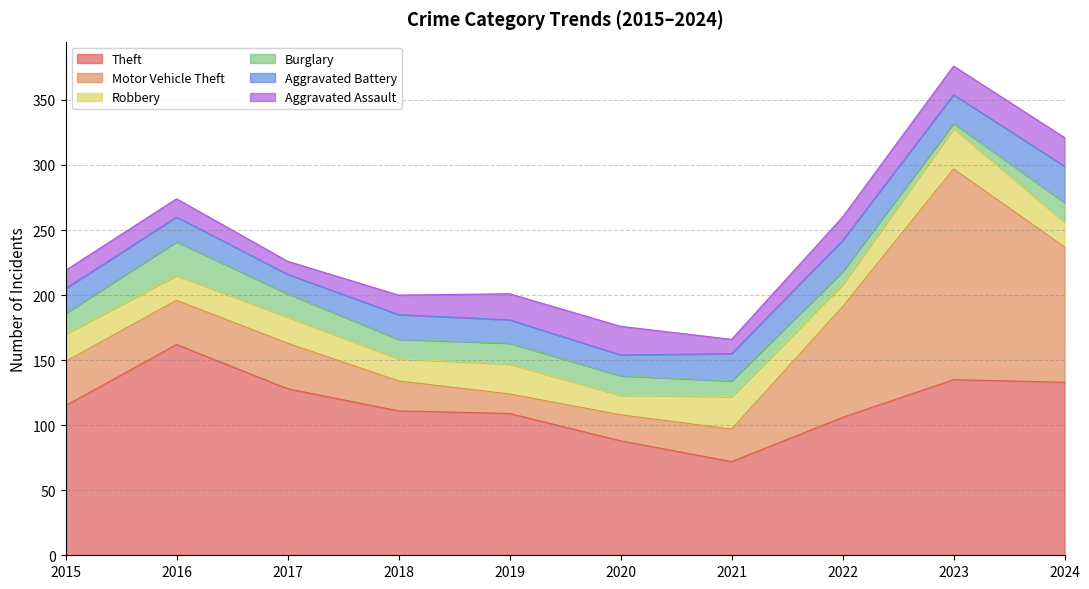

Reading left to right, what are all the values shown in this chart?

Theft: 2015=115	2016=162	2017=128	2018=111	2019=109	2020=88	2021=72	2022=106	2023=135	2024=133
Motor Vehicle Theft: 2015=34	2016=34	2017=35	2018=23	2019=15	2020=20	2021=25	2022=85	2023=162	2024=104
Robbery: 2015=21	2016=19	2017=20	2018=17	2019=23	2020=15	2021=25	2022=17	2023=31	2024=19
Burglary: 2015=16	2016=26	2017=18	2018=15	2019=16	2020=15	2021=12	2022=10	2023=4	2024=15
Aggravated Battery: 2015=19	2016=19	2017=15	2018=19	2019=18	2020=16	2021=21	2022=24	2023=22	2024=28
Aggravated Assault: 2015=14	2016=14	2017=10	2018=15	2019=20	2020=22	2021=11	2022=18	2023=22	2024=22